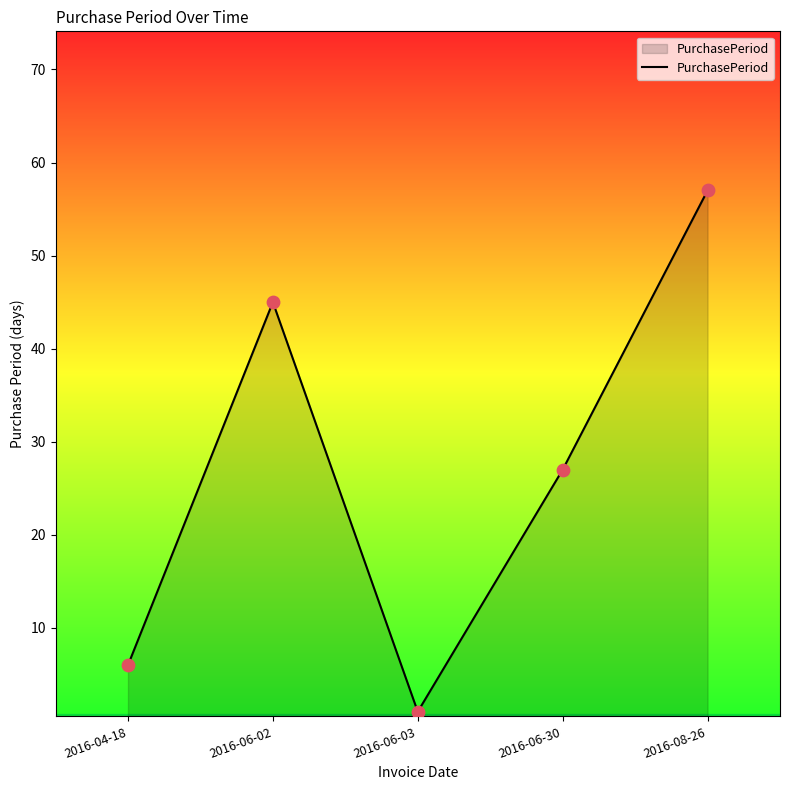

What is the change in value from 2016-06-02 to 2016-06-03?

-44